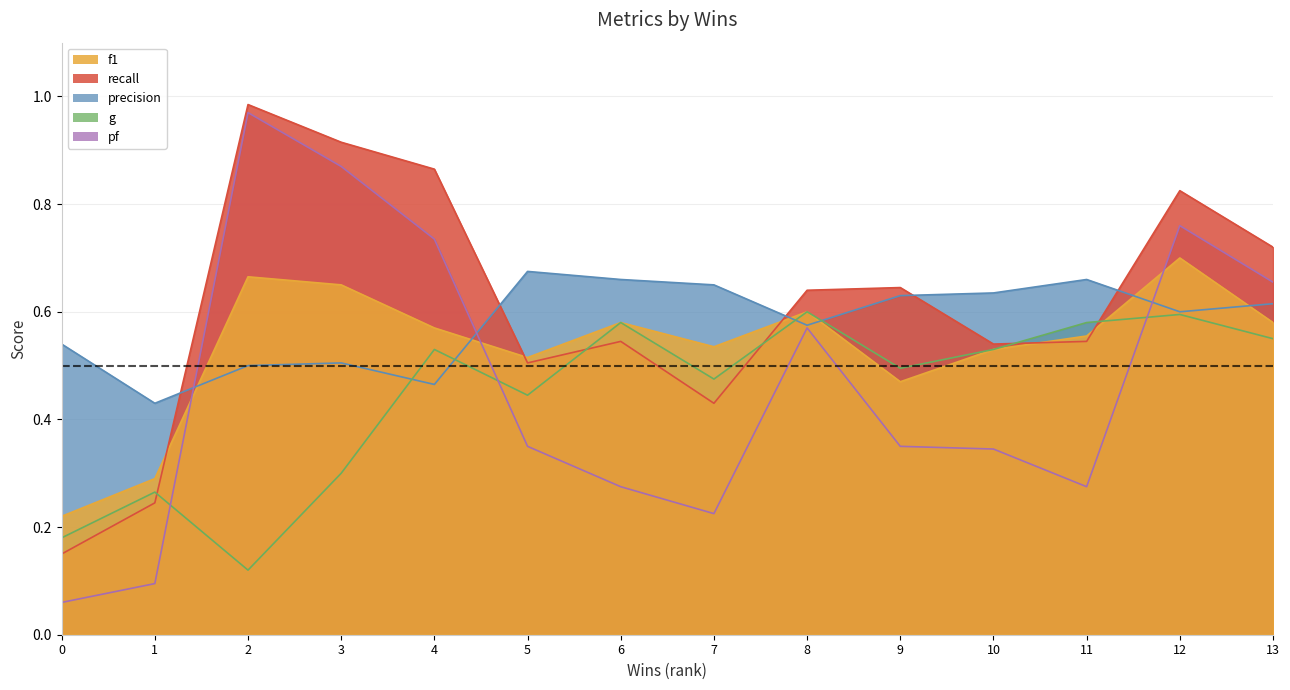

Which series changed the most between 3 and 12?

g